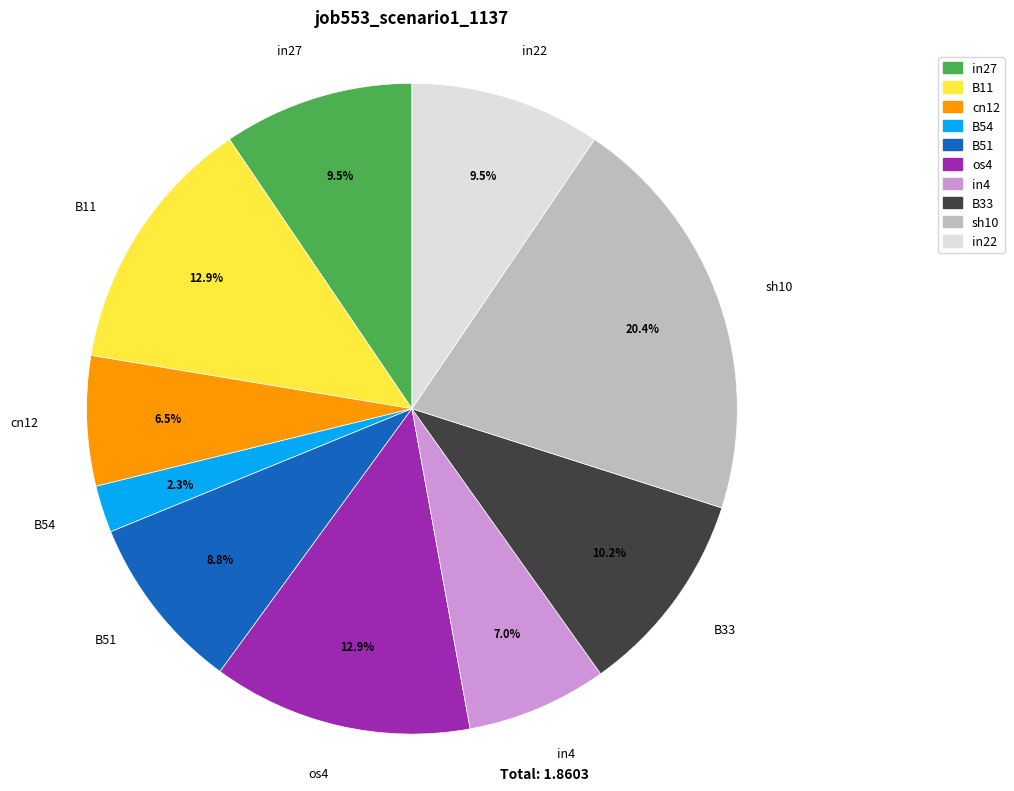

How many segments does this pie chart have?

10